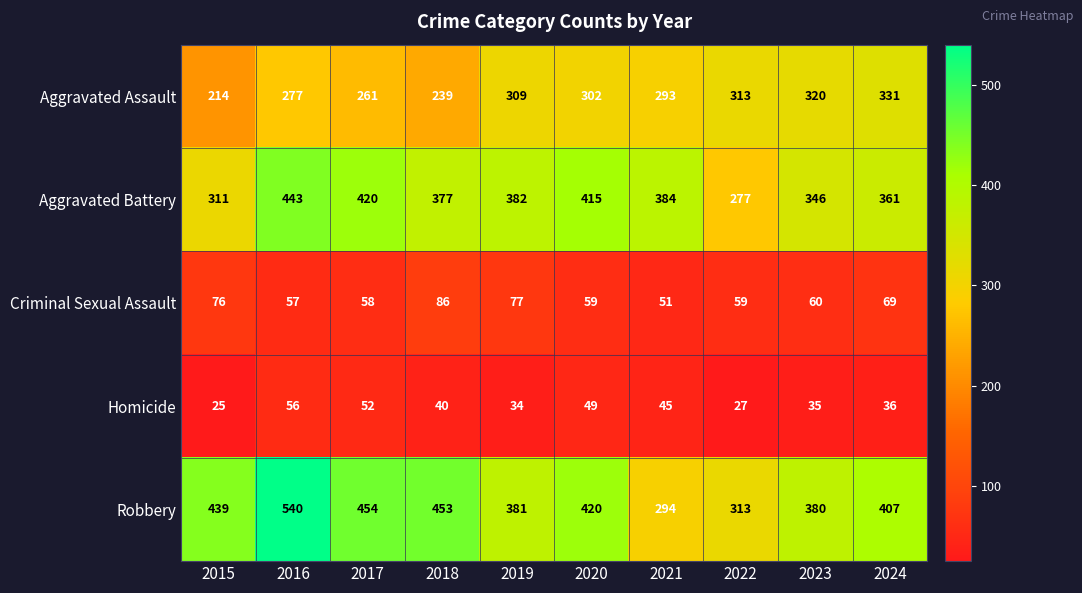

List the series in order of their peak value, highest first.

Robbery, Aggravated Battery, Aggravated Assault, Criminal Sexual Assault, Homicide